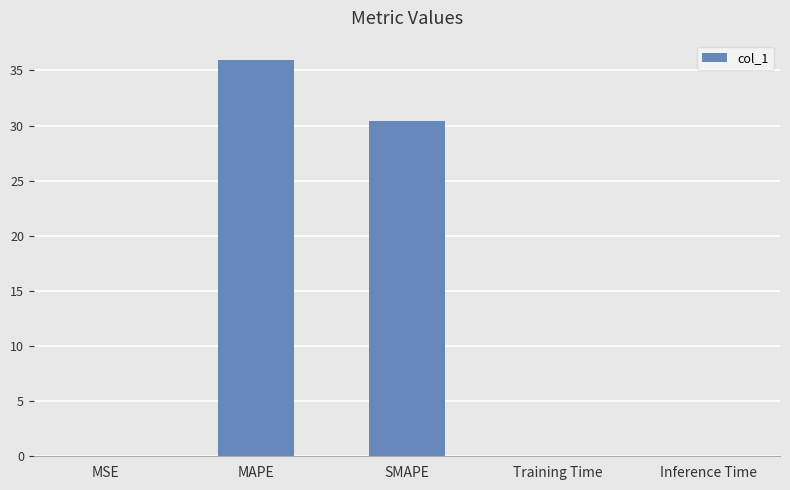

The value at SMAPE is 50.0. True or false?

False